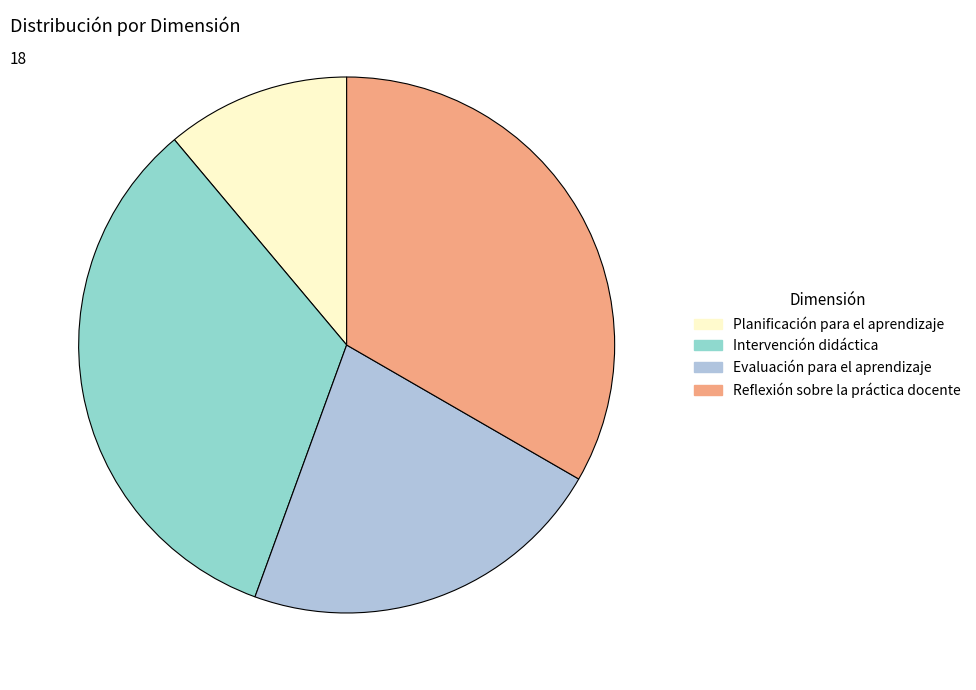

How many slices are in this pie chart?

4